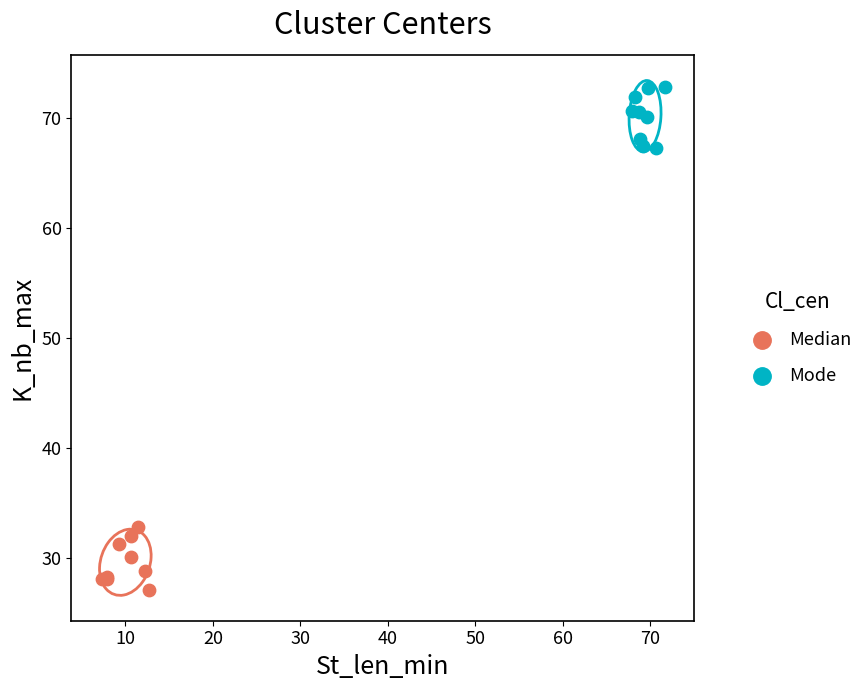

Which series reaches the minimum Y coordinate?

Median